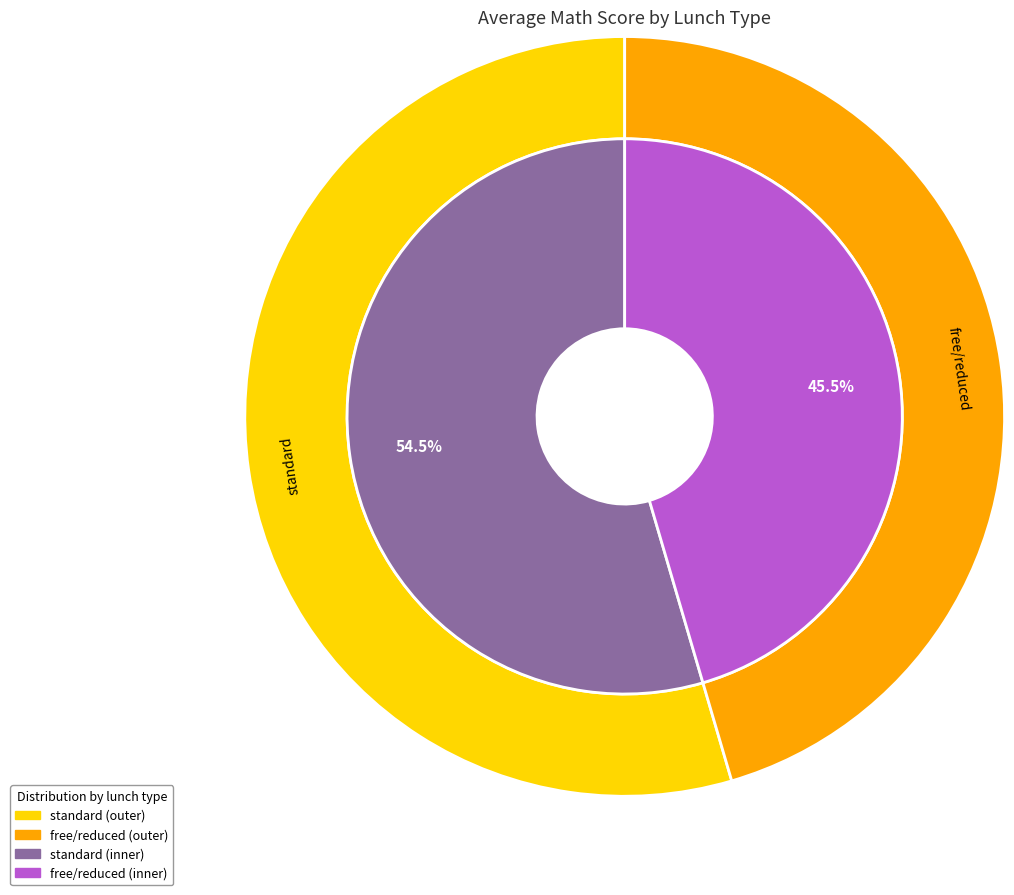

To the nearest percent, what is the difference between the standard and free/reduced slice percentages?

9%